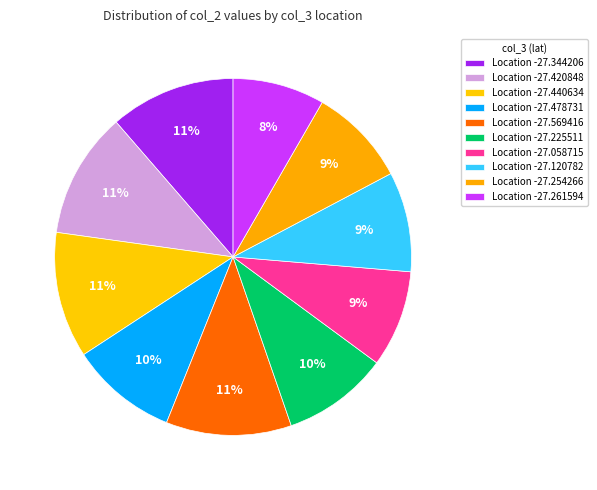

How many segments does this pie chart have?

10